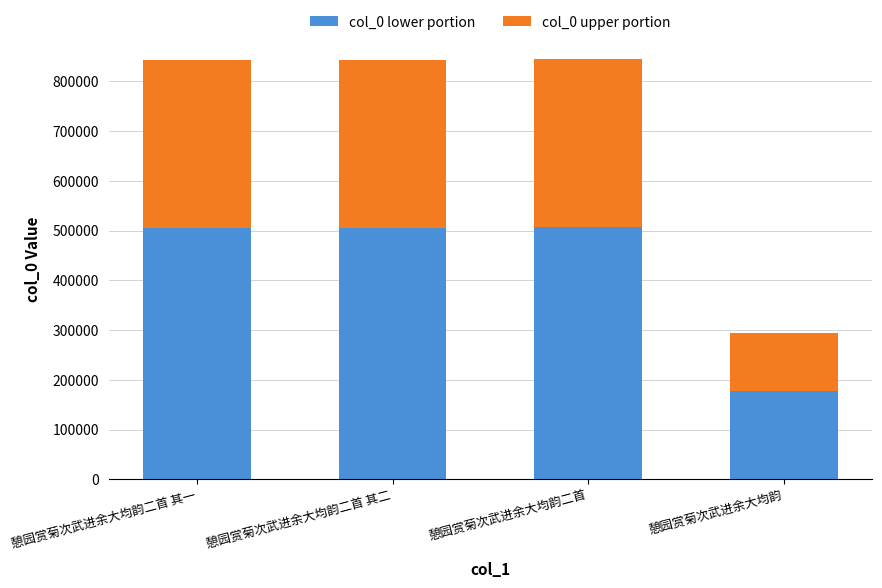

Read the col_0 lower portion value at 憩园赏菊次武进余大均韵二首.

506939.4